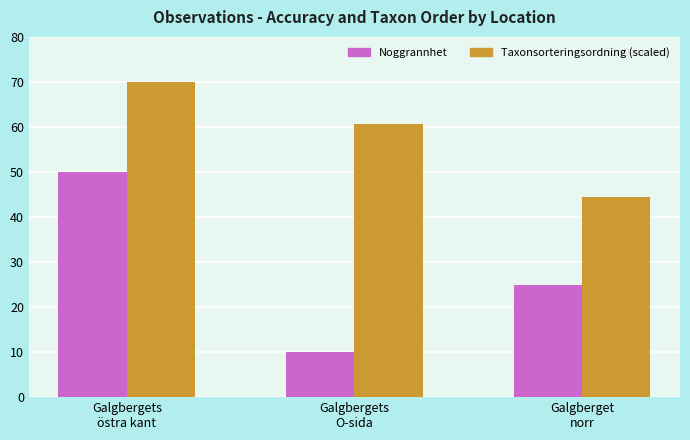

Where is Noggrannhet nearest to the value 30?

Galgberget
norr